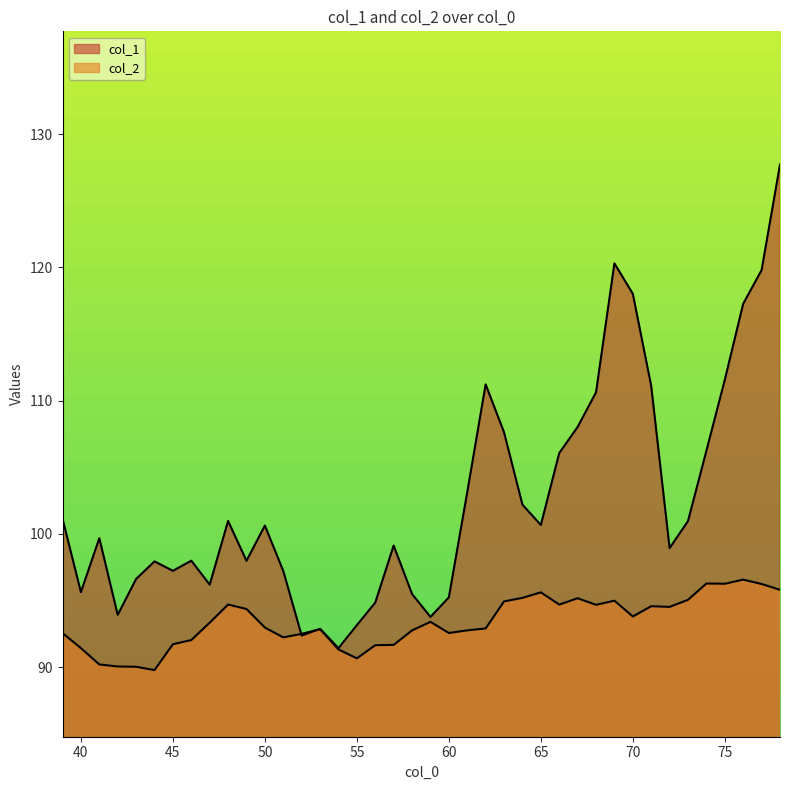

How many values in the col_1 series are below 100?

20